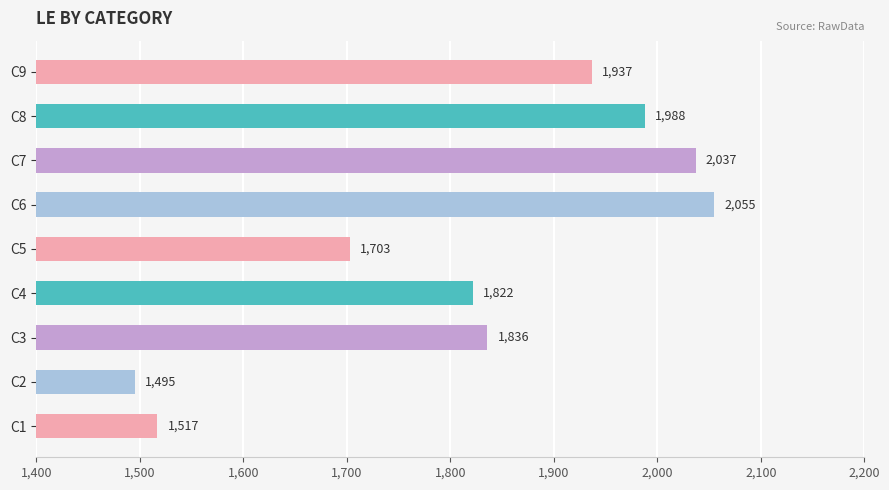

How many series are shown in this chart?

1